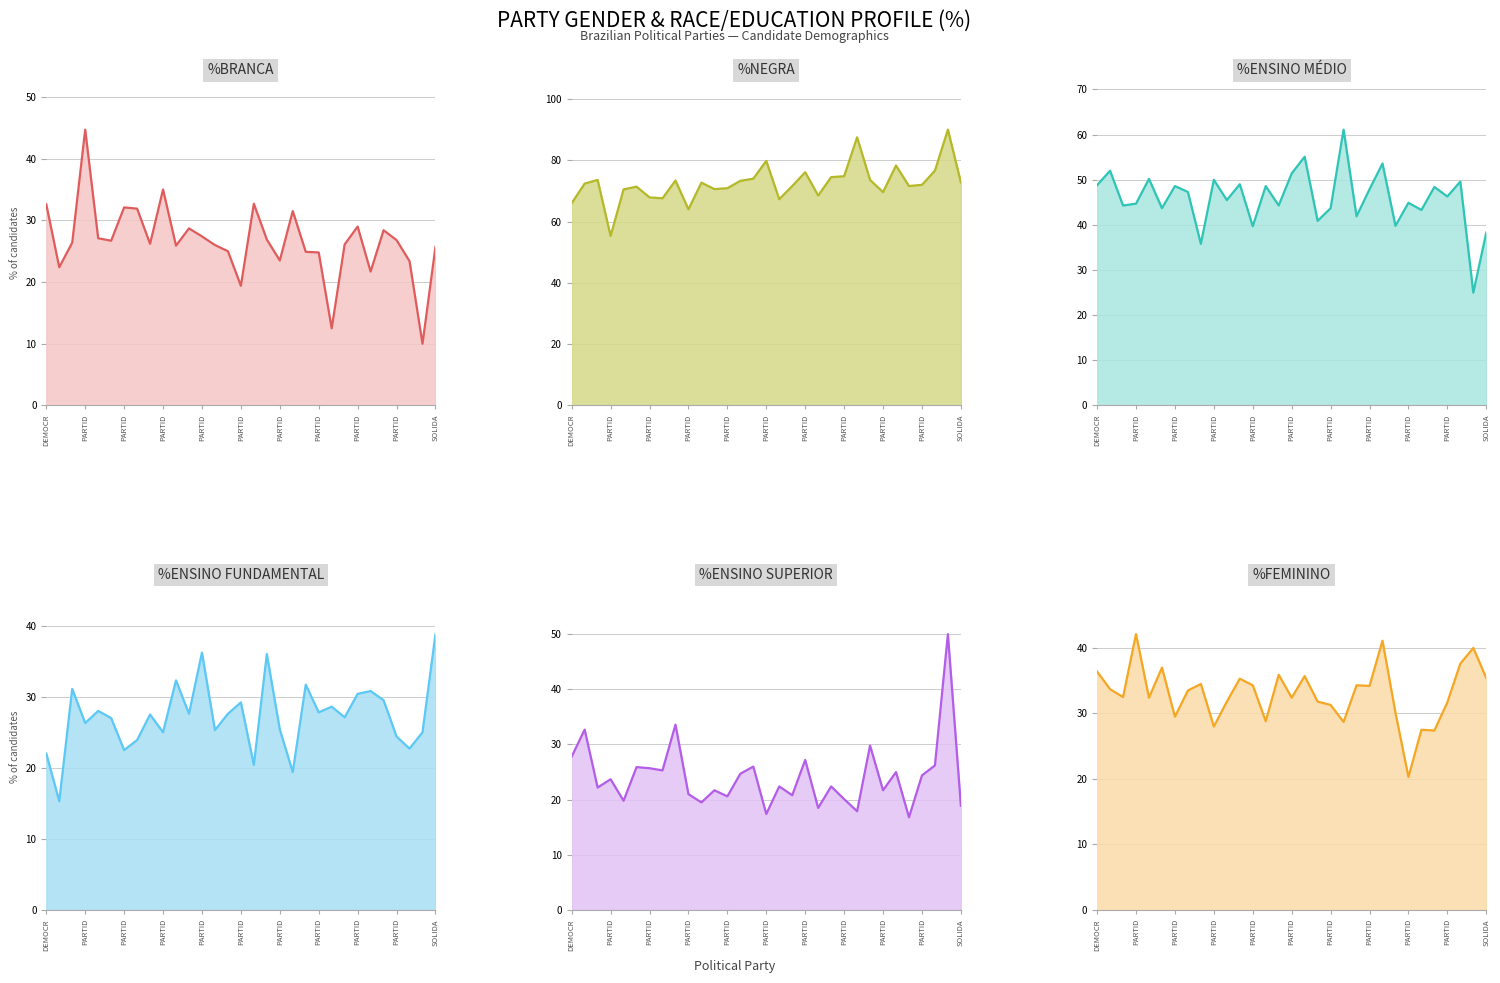

Which series has the widest spread of values?

%ENSINO MÉDIO